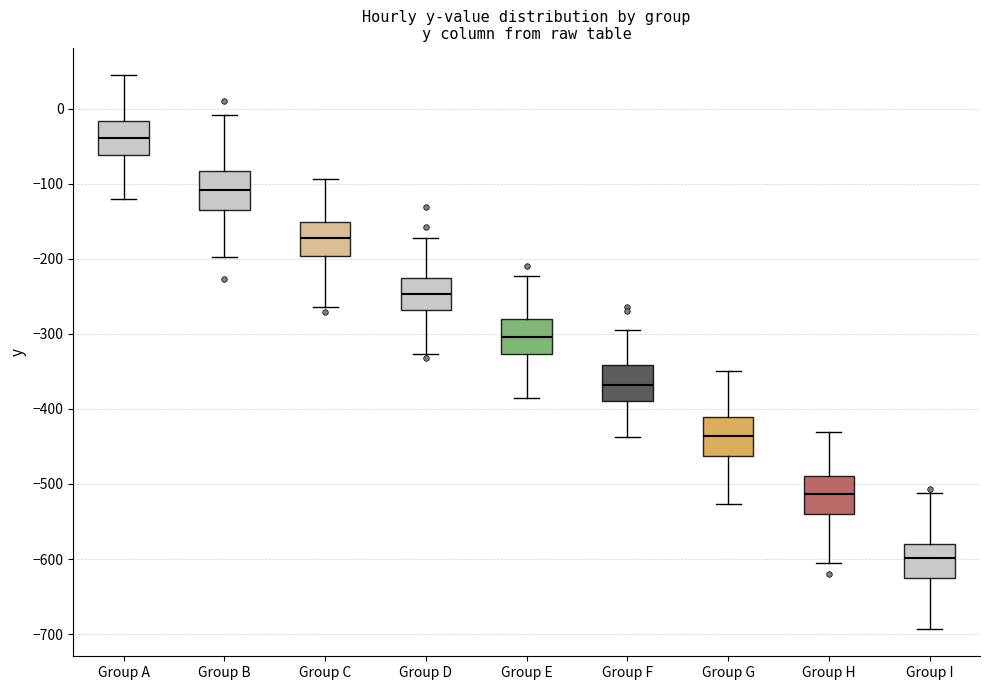

Reading left to right, read every box against the y-axis: the position of its median line, the range the box covers, and the ends of its whiskers. The values are not printed on the chart, so give them approximately, as read against the axis.

Group A: median -40, box -60 to -20, whiskers -120 to 40
Group B: median -110, box -130 to -80, whiskers -200 to -10
Group C: median -170, box -200 to -150, whiskers -260 to -90
Group D: median -250, box -270 to -230, whiskers -330 to -170
Group E: median -300, box -330 to -280, whiskers -390 to -220
Group F: median -370, box -390 to -340, whiskers -440 to -290
Group G: median -440, box -460 to -410, whiskers -530 to -350
Group H: median -510, box -540 to -490, whiskers -610 to -430
Group I: median -600, box -620 to -580, whiskers -690 to -510